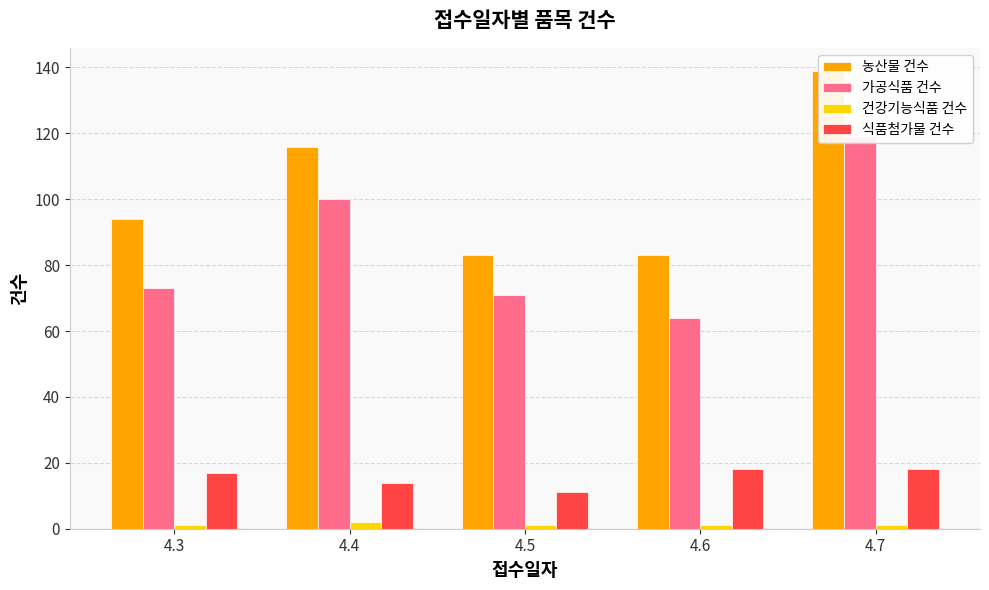

At which label does 건강기능식품 건수 reach its peak?

4.4